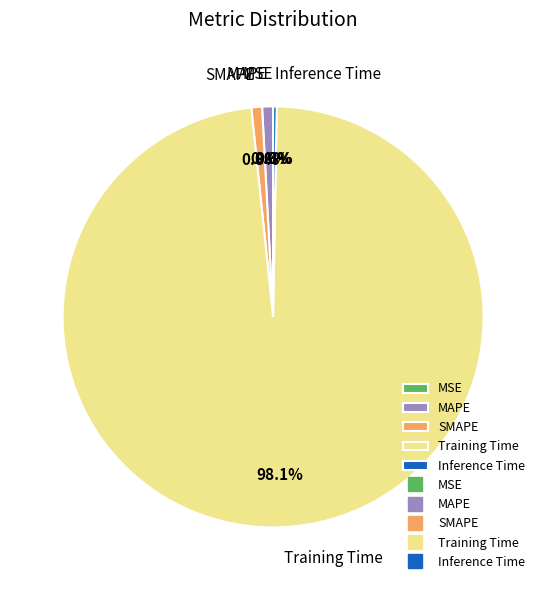

To the nearest percent, what is the combined percentage of SMAPE and Training Time?

99%